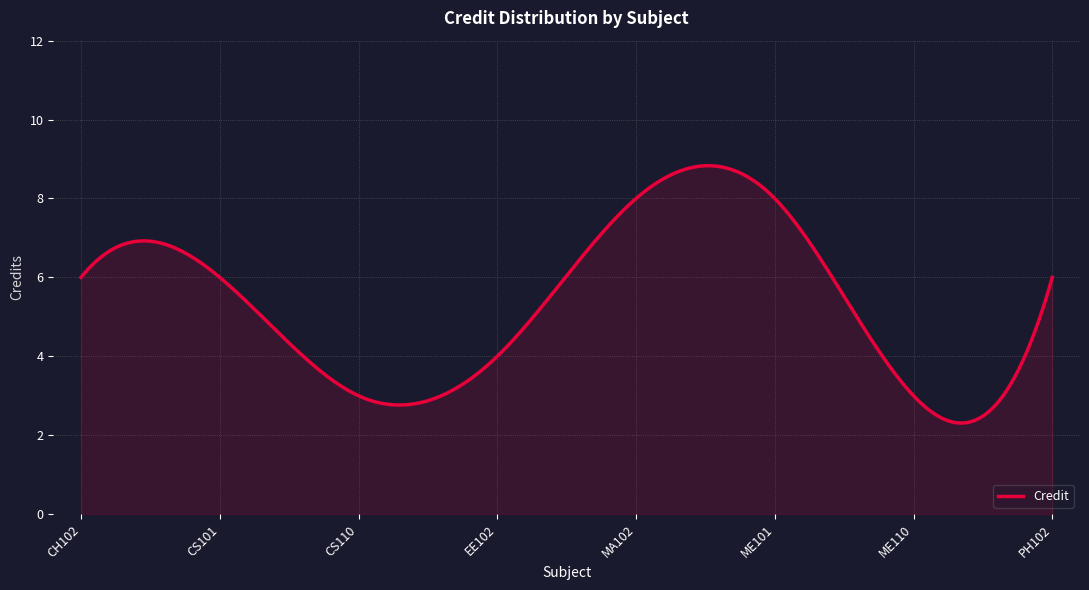

What is the minimum value shown in the chart?

2.3